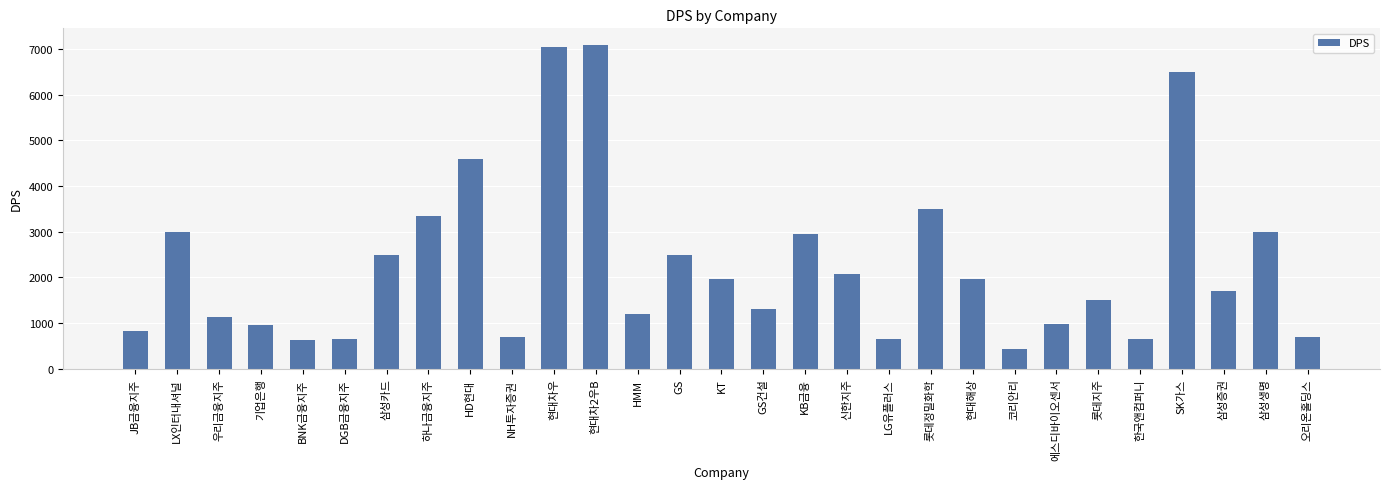

What is the label of the 21st bar from the right?

HD현대